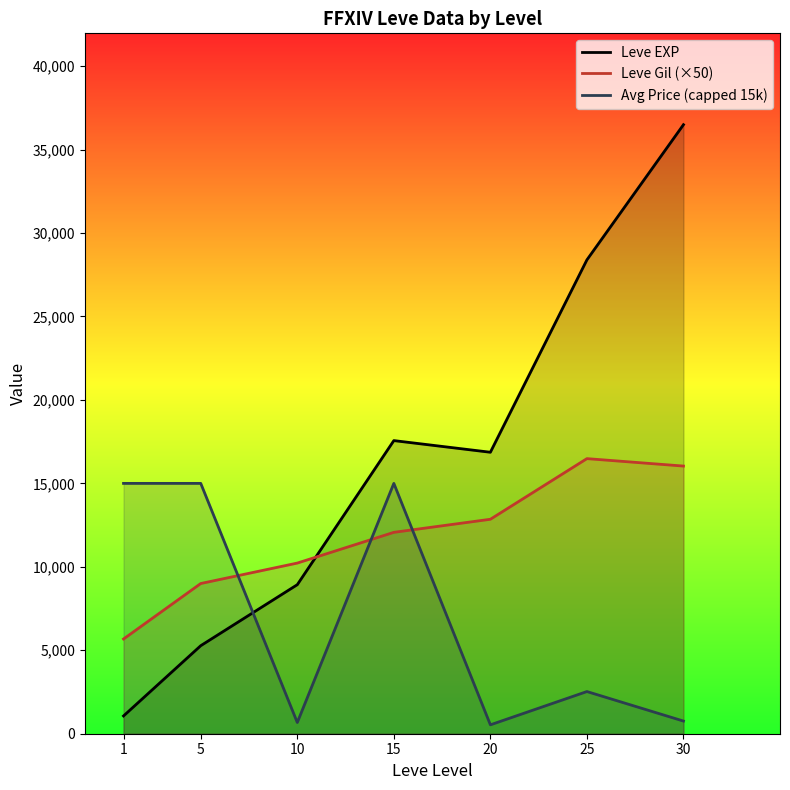

The value of Leve Gil (×50) at 20 is 12850.0. True or false?

True